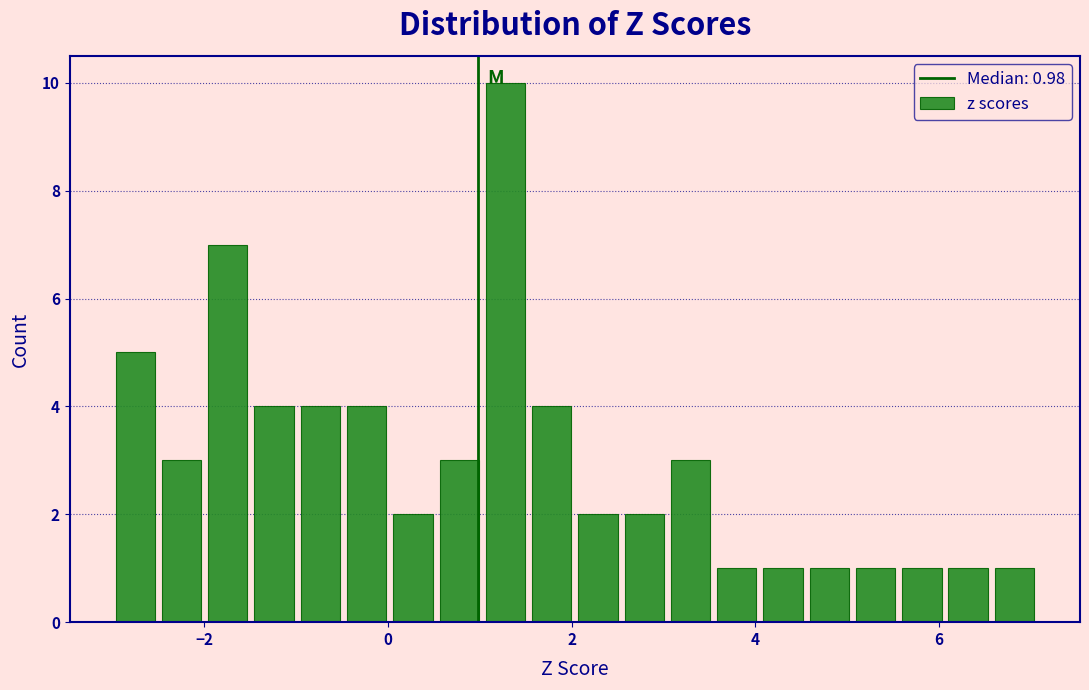

Around what value on the x-axis is the tallest bar? Give the approximate position of its centre, as read against the axis.

1.2